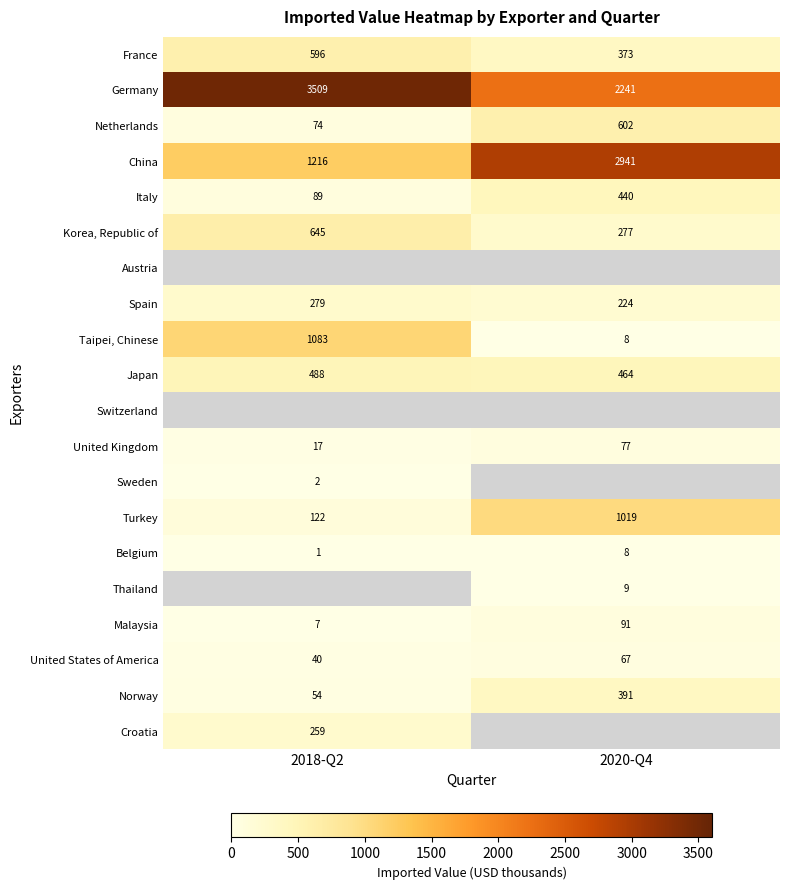

What is the greatest value displayed?

3509.0